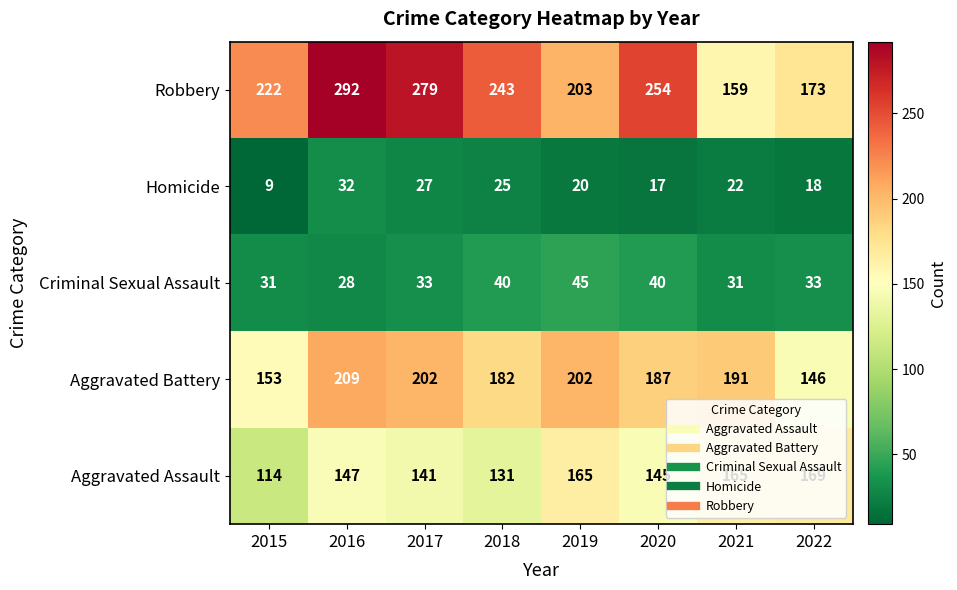

At which label does Aggravated Battery first exceed 191?

2016